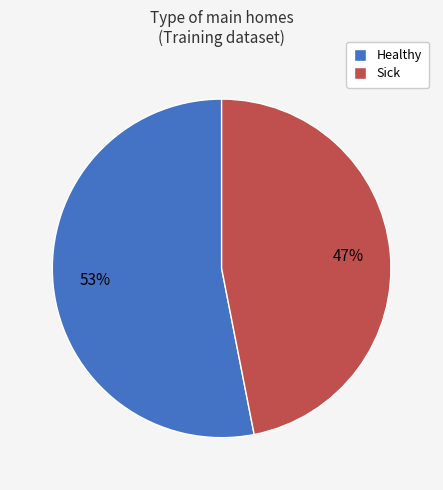

What is the ratio of the value at Healthy to the value at Sick?

1.1